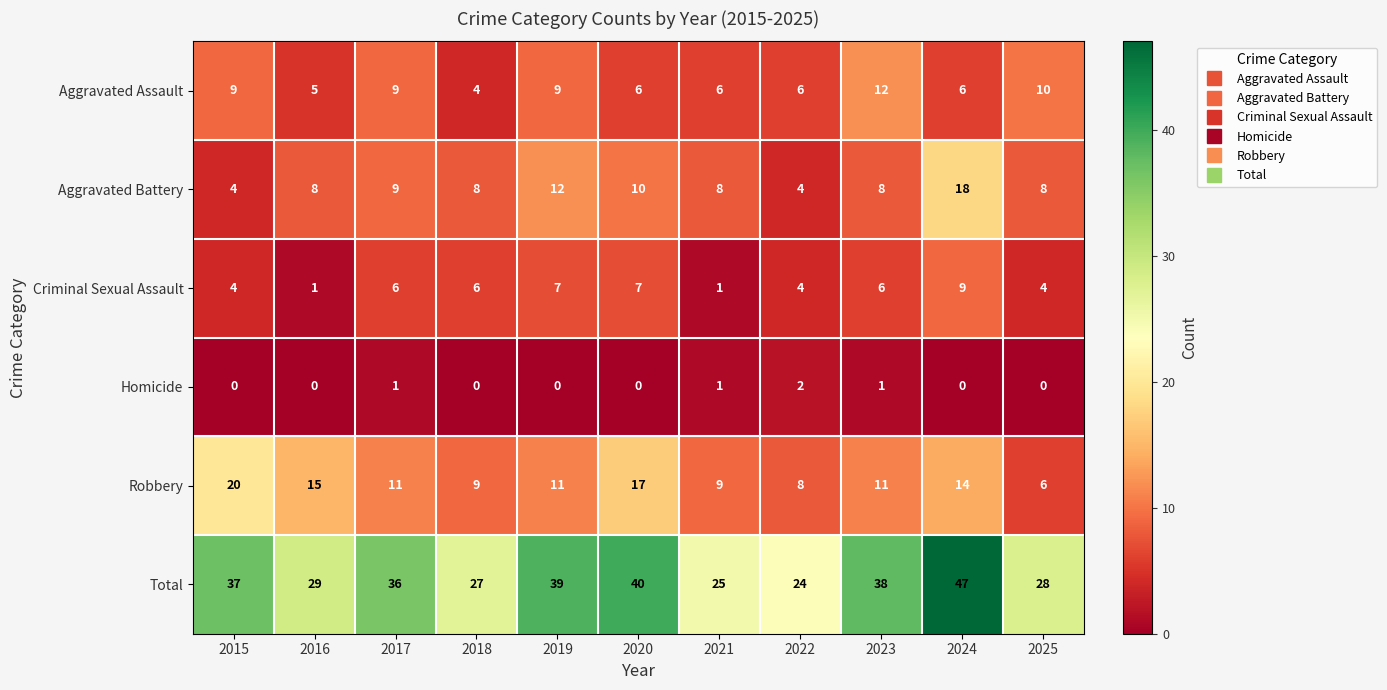

Which label corresponds to the largest value in the chart?

2024